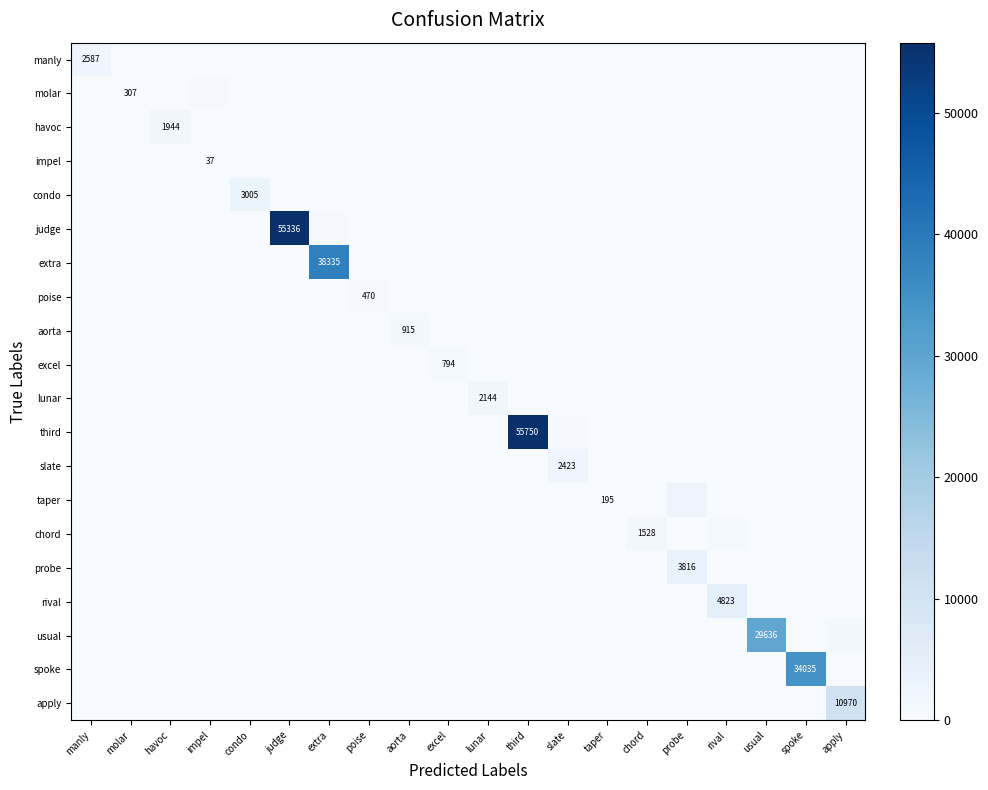

Which category has the lowest value across all series?

impel